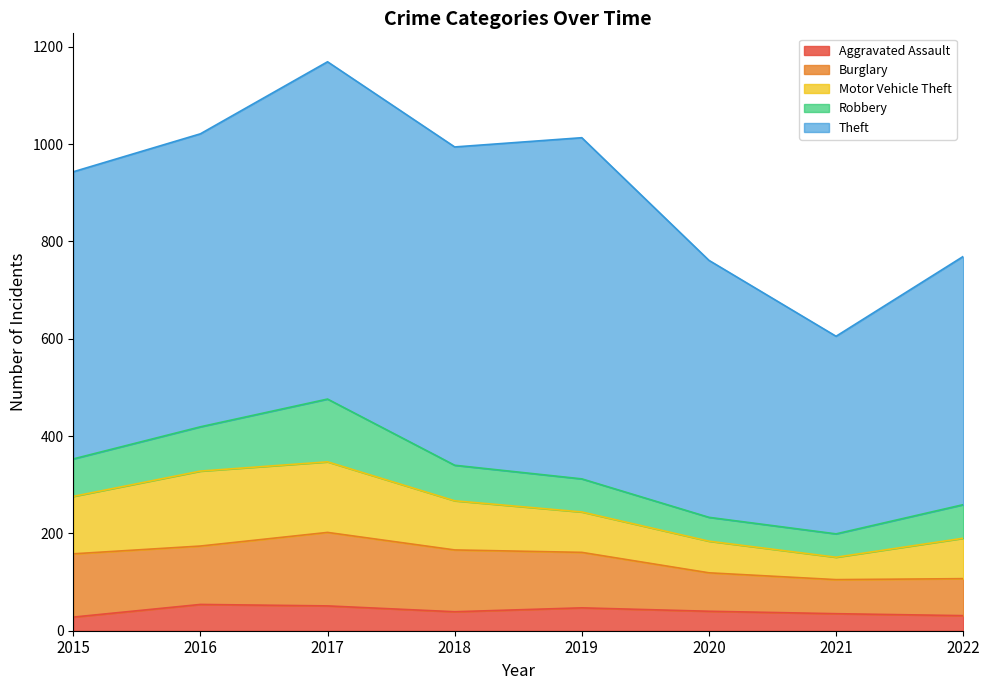

What are all the series names shown in the legend?

Aggravated Assault, Burglary, Motor Vehicle Theft, Robbery, Theft